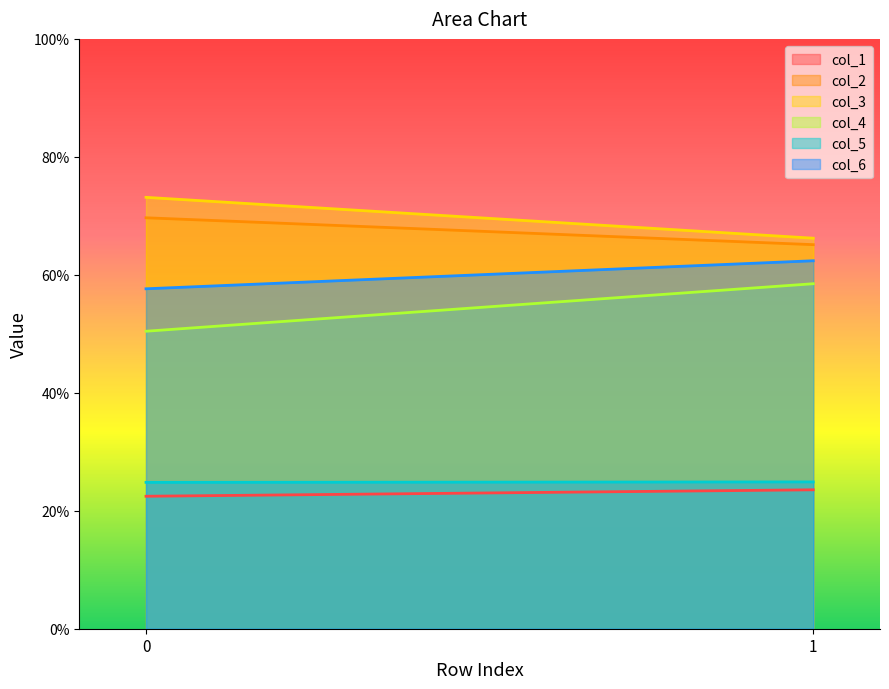

What is the sum of all col_3 values?

139.3